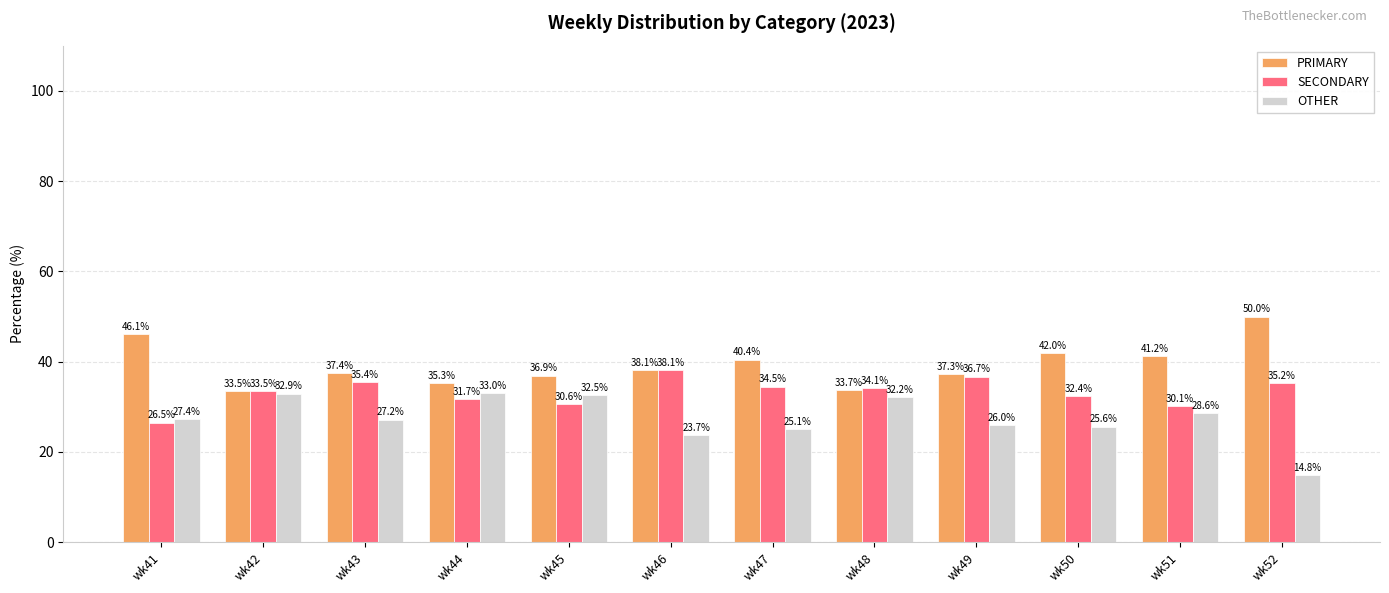

What is the total value across all series at wk44?

100.0